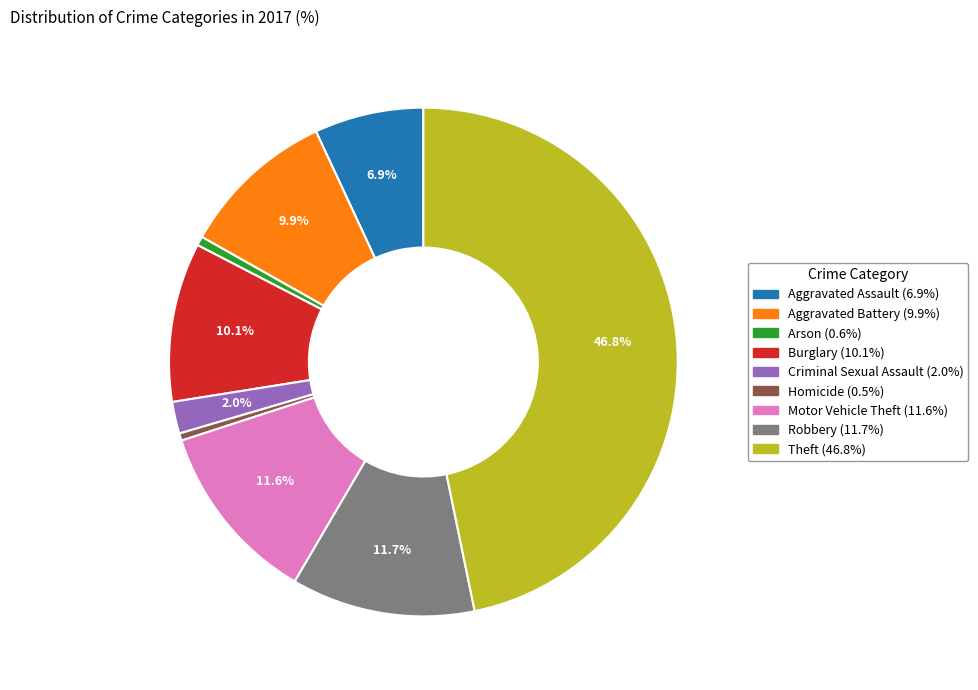

Is it true that Aggravated Battery is 25% of the pie?

False